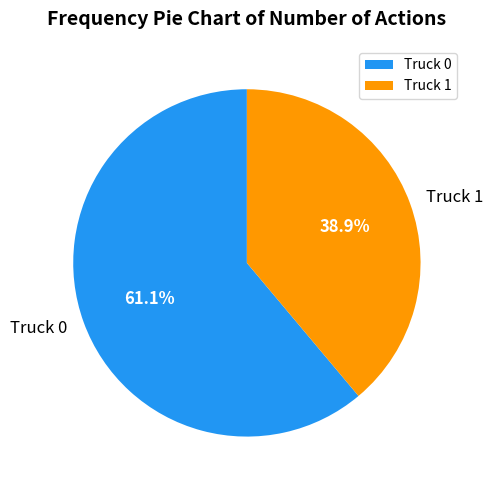

To the nearest percent, what is the difference between the largest and smallest slice percentages?

22%